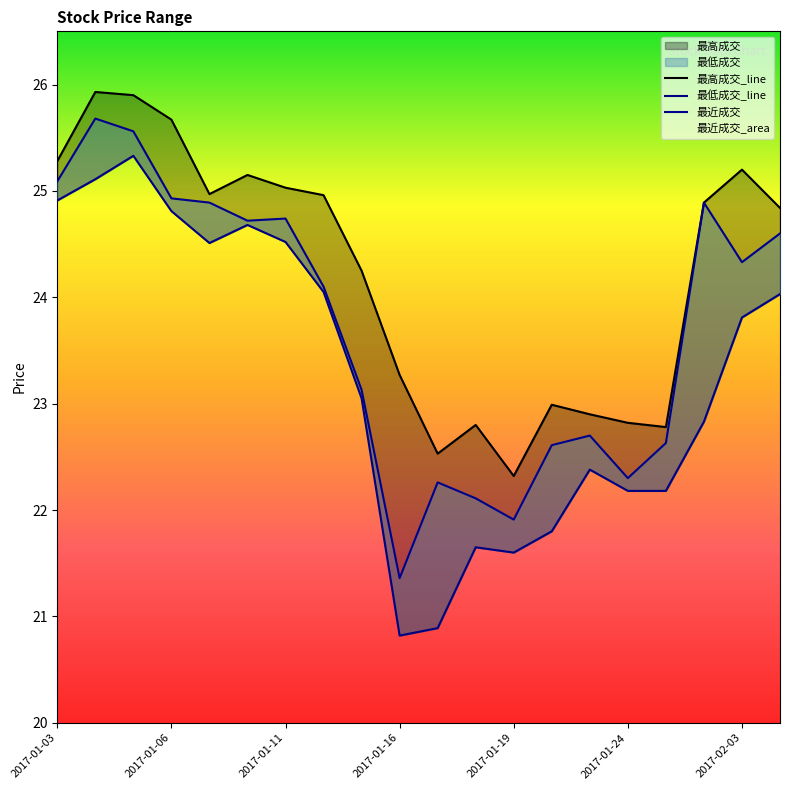

Is this an area chart (filled region under the line)?

No